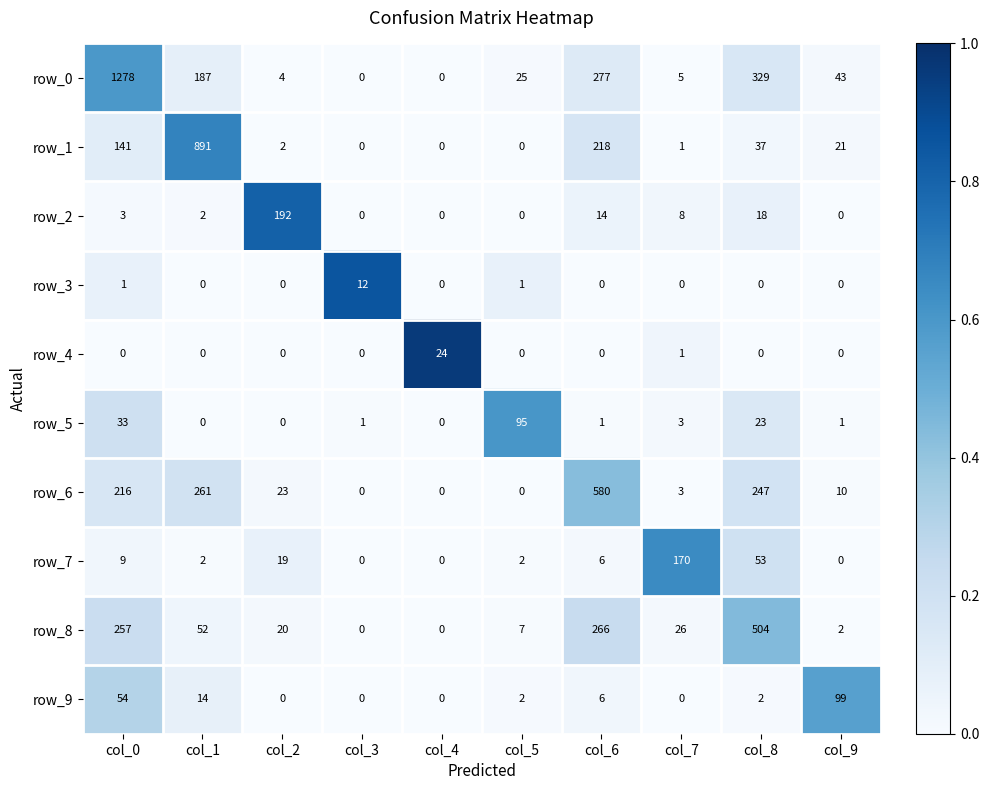

At which category is the sum across all series the highest?

col_0